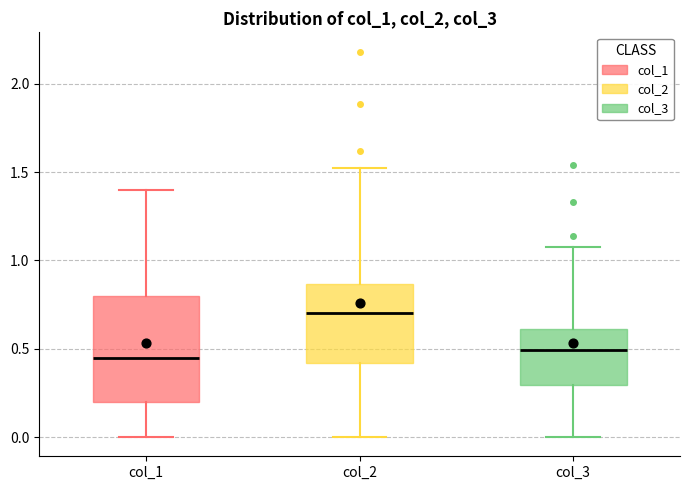

Reading left to right, transcribe this box plot: for each box, give where its median line is, the range the box spans, and where its two whiskers end, as read against the y-axis. The values are not printed on the chart, so give them approximately, as read against the axis.

col_1: median 0.45, box 0.20 to 0.80, whiskers 0.00 to 1.40
col_2: median 0.70, box 0.40 to 0.85, whiskers 0.00 to 1.50
col_3: median 0.50, box 0.30 to 0.60, whiskers 0.00 to 1.05